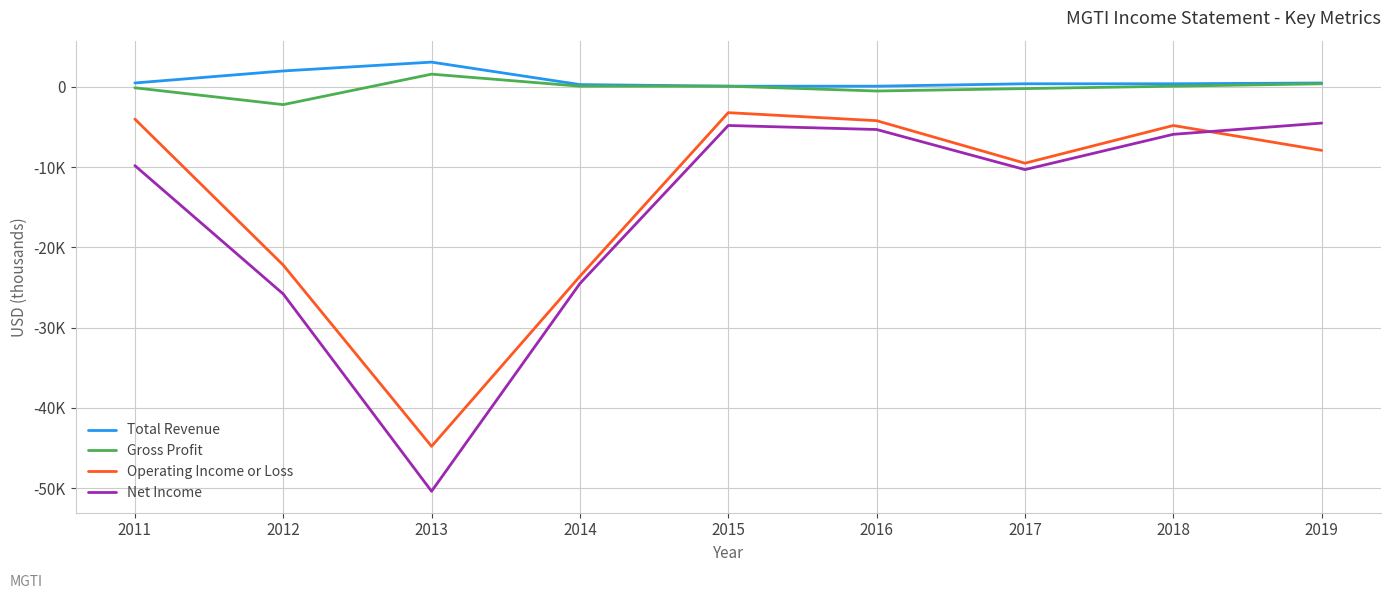

What is the lowest value of the Gross Profit series?

-2200